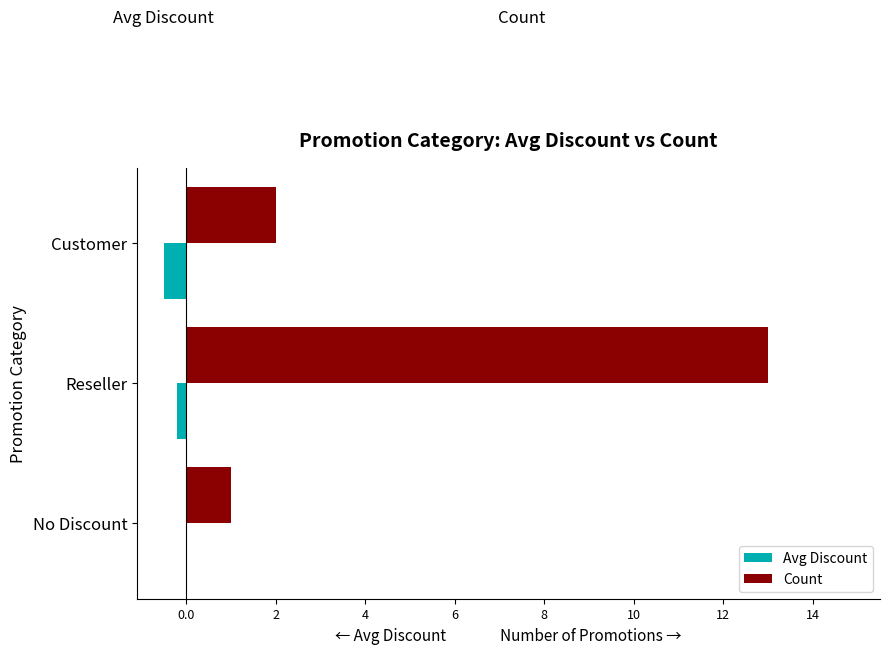

Is it true that Count equals 2.0 at Customer?

True